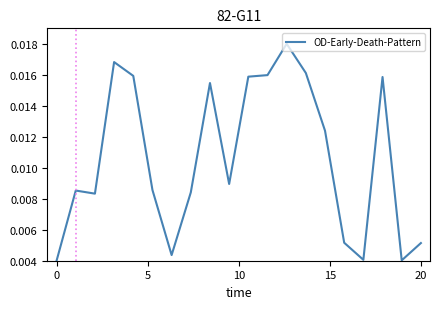

How many points are higher than both their immediate neighbors (excluding endpoints)?

5